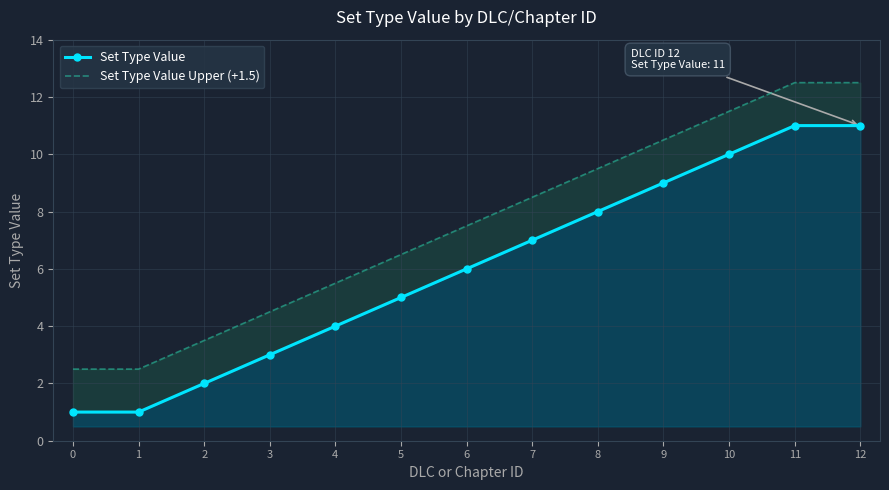

Rank the series at 2 from lowest to highest value.

Set Type Value, Set Type Value Upper (+1.5)